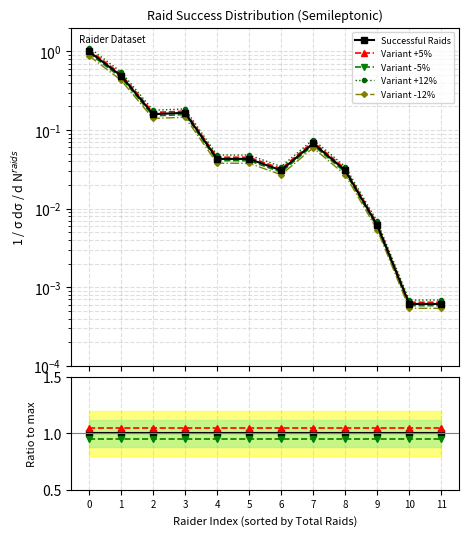

The value of Variant -5% at 10 is 0.0. True or false?

True